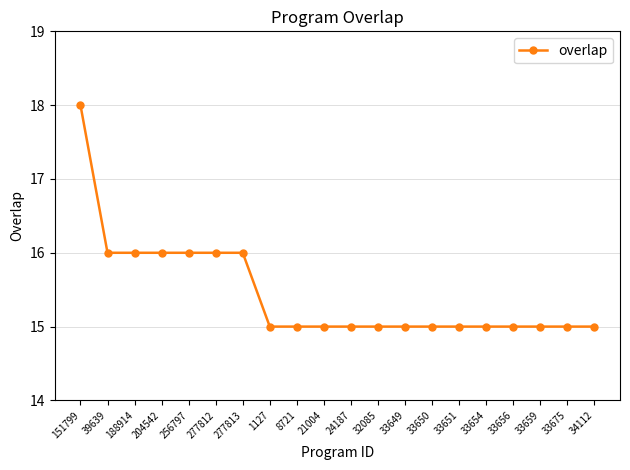

Which label corresponds to the largest value in the chart?

151799